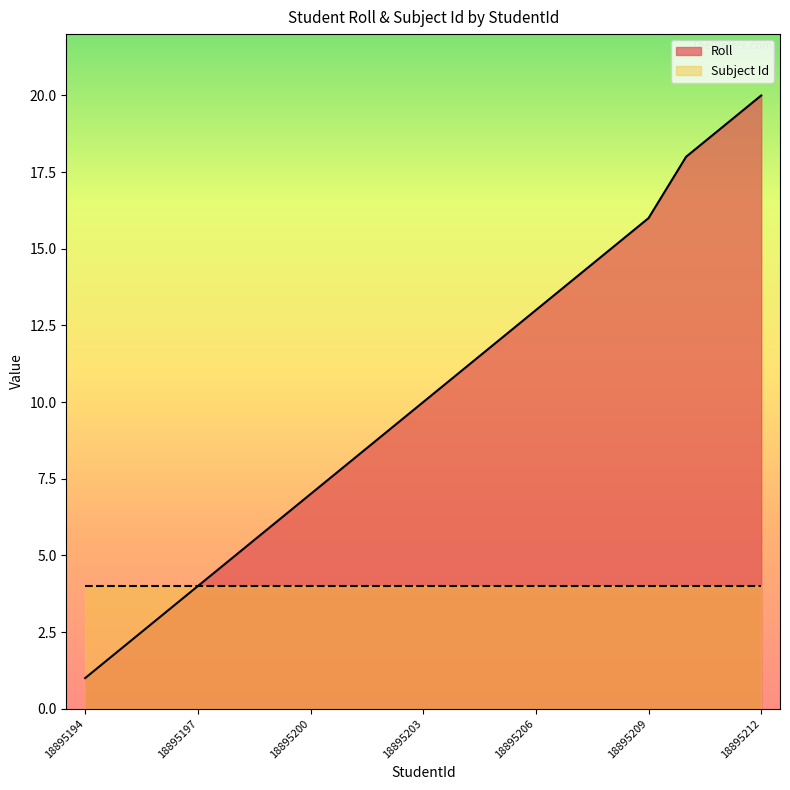

Reading left to right, list all the values displayed in this chart.

18895194=1	18895195=2	18895196=3	18895197=4	18895198=5	18895199=6	18895200=7	18895201=8	18895202=9	18895203=10	18895204=11	18895205=12	18895206=13	18895207=14	18895208=15	18895209=16	18895210=18	18895211=19	18895212=20